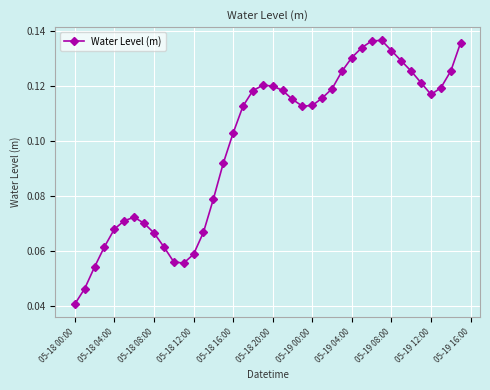

How many points are higher than both their immediate neighbors (excluding endpoints)?

3